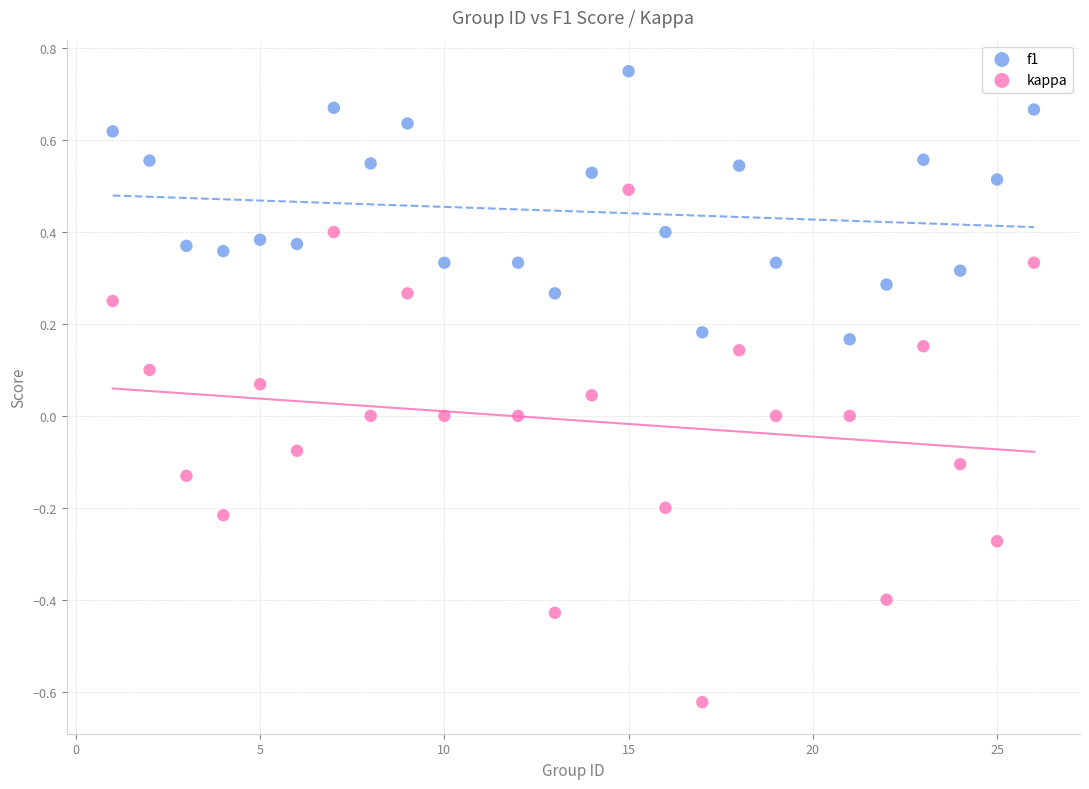

Which series reaches the maximum Y coordinate?

f1